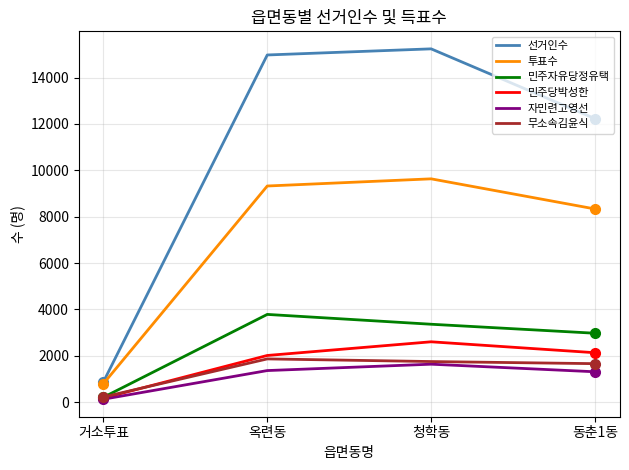

The 선거인수 series shows 12232 at 동춘1동. True or false?

True